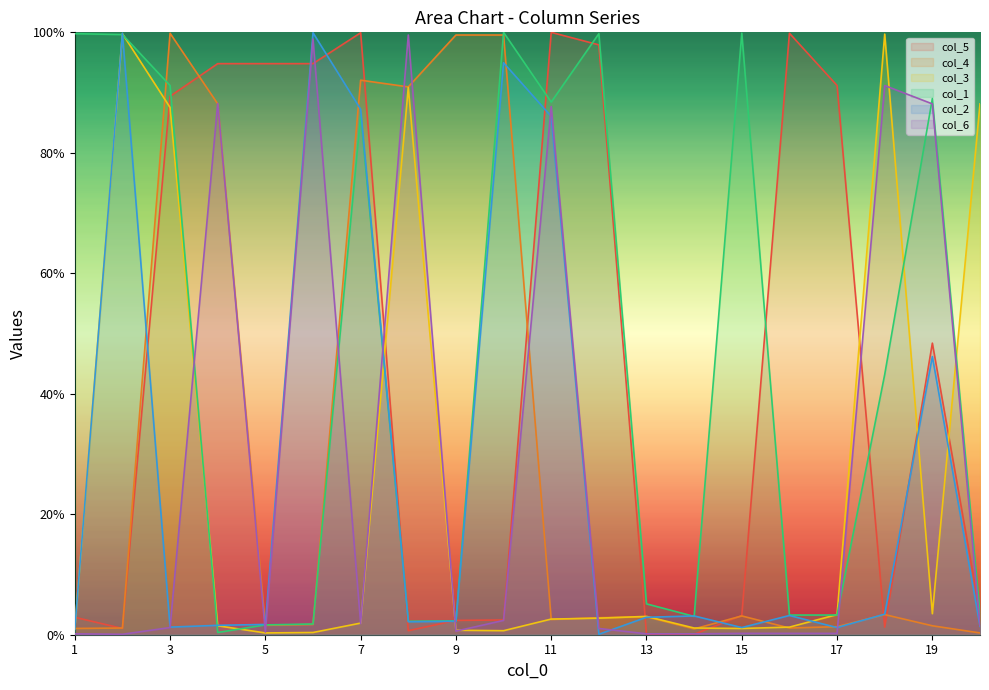

What is the value of the col_4 point at the 9th from the left?

99.6